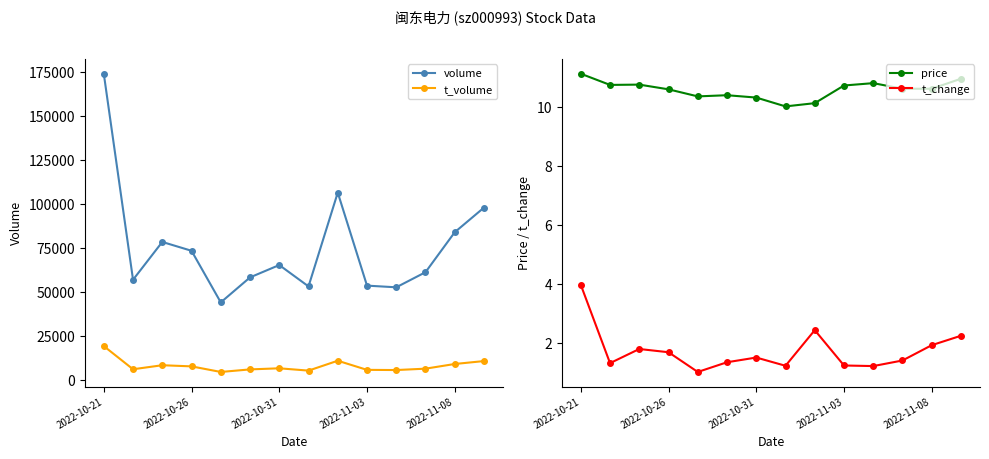

How many distinct data groups are displayed?

4